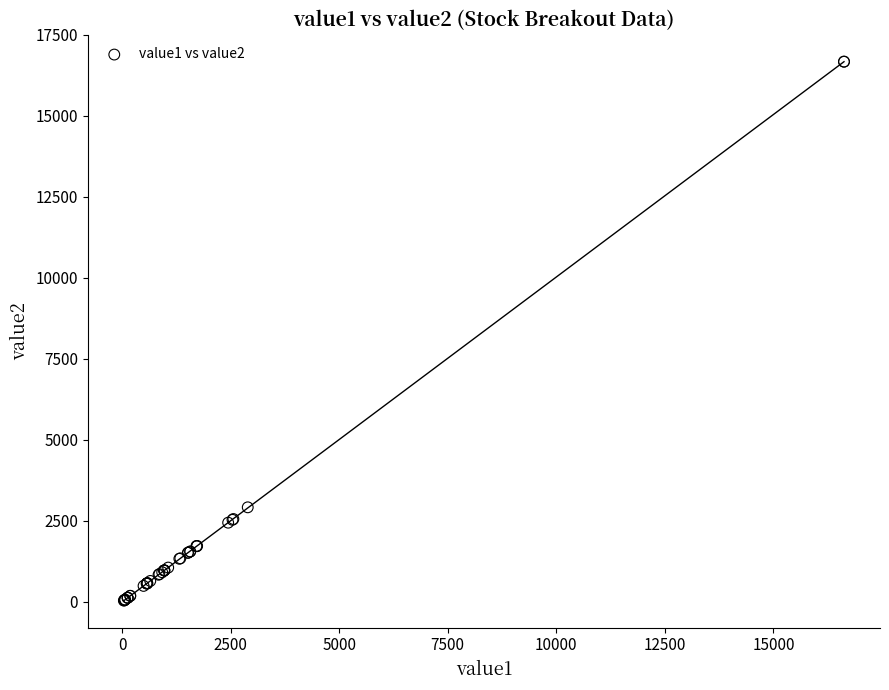

What Y value in the scatter plot is closest to 8358?

2921.0